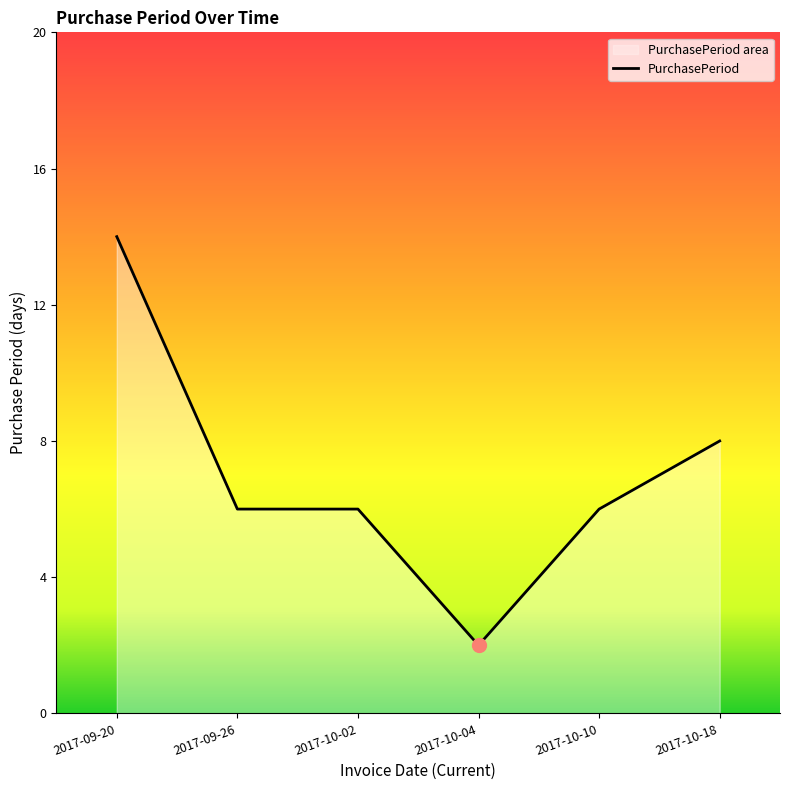

True or false: the data shows 8 at 2017-09-26.

False